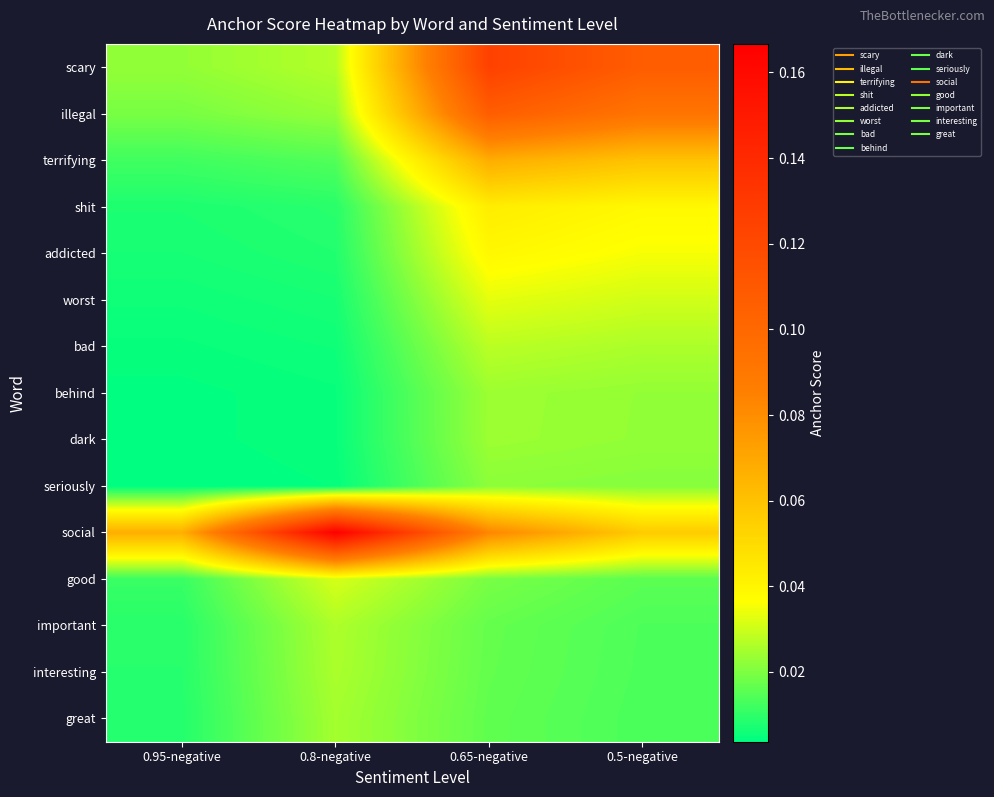

At how many categories does at least one series exceed 0?

4